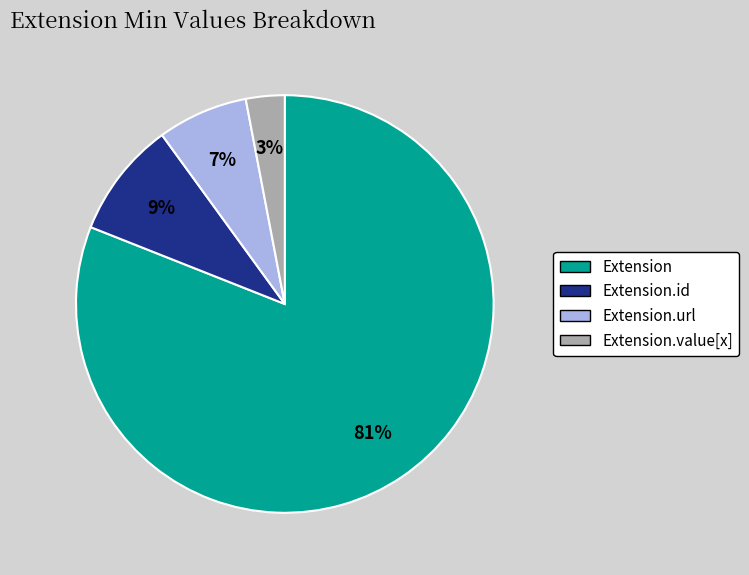

To the nearest percent, what is the average slice percentage?

25%